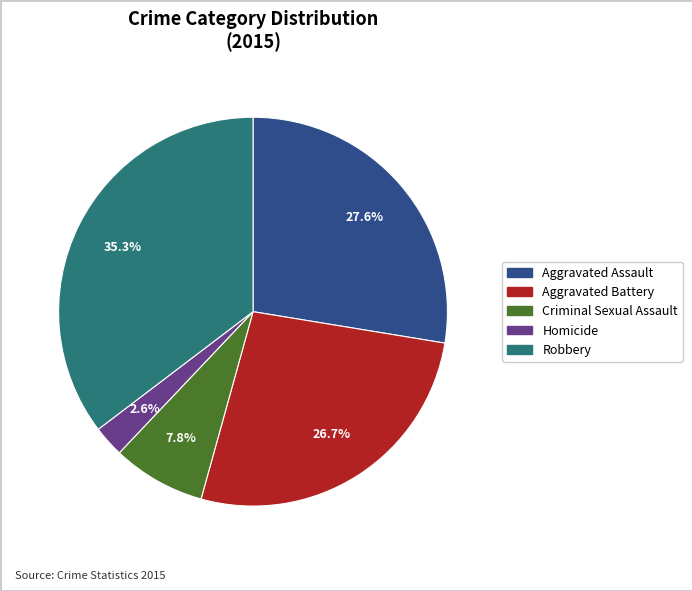

What percentage do Homicide and Robbery together represent?

37.9%